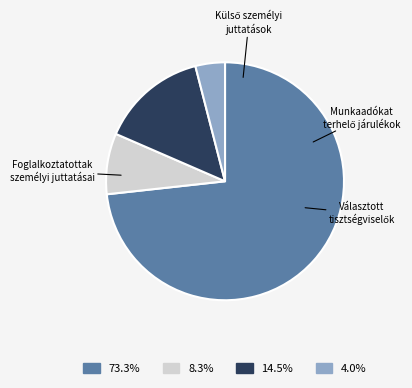

Is there any slice that represents more than half of the pie?

Yes